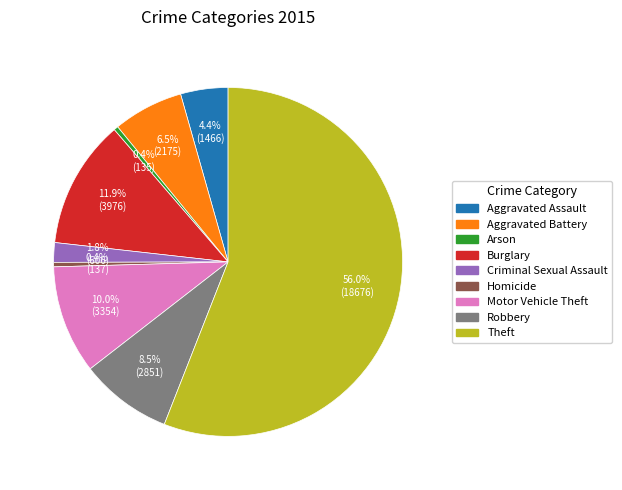

Which slice is the largest?

Theft